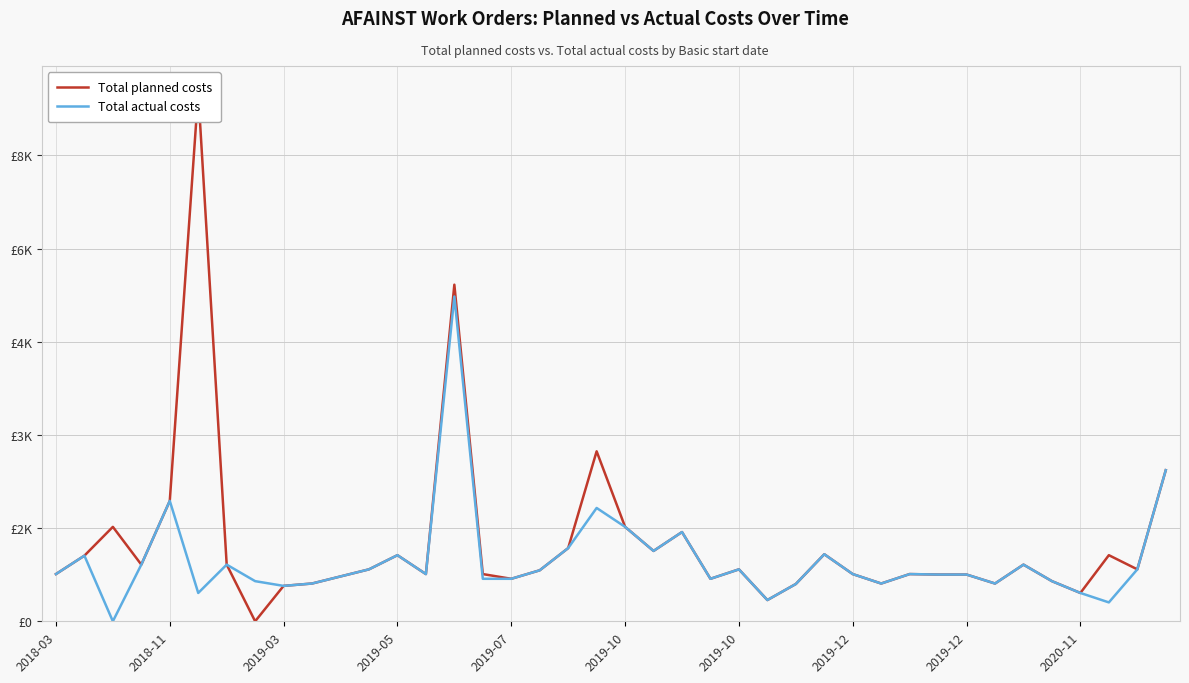

How many lines are shown in the chart?

2